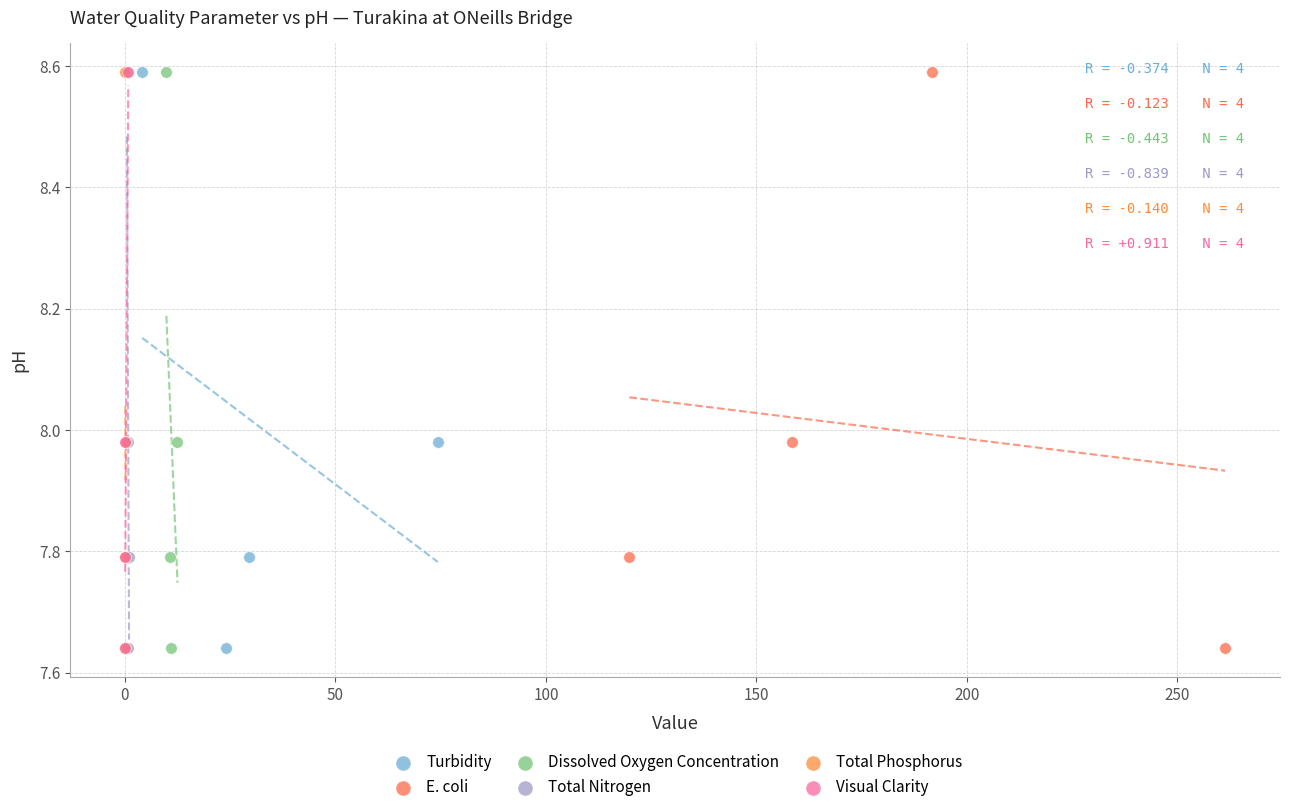

What are all the series names shown in the legend?

Turbidity, E. coli, Dissolved Oxygen Concentration, Total Nitrogen, Total Phosphorus, Visual Clarity